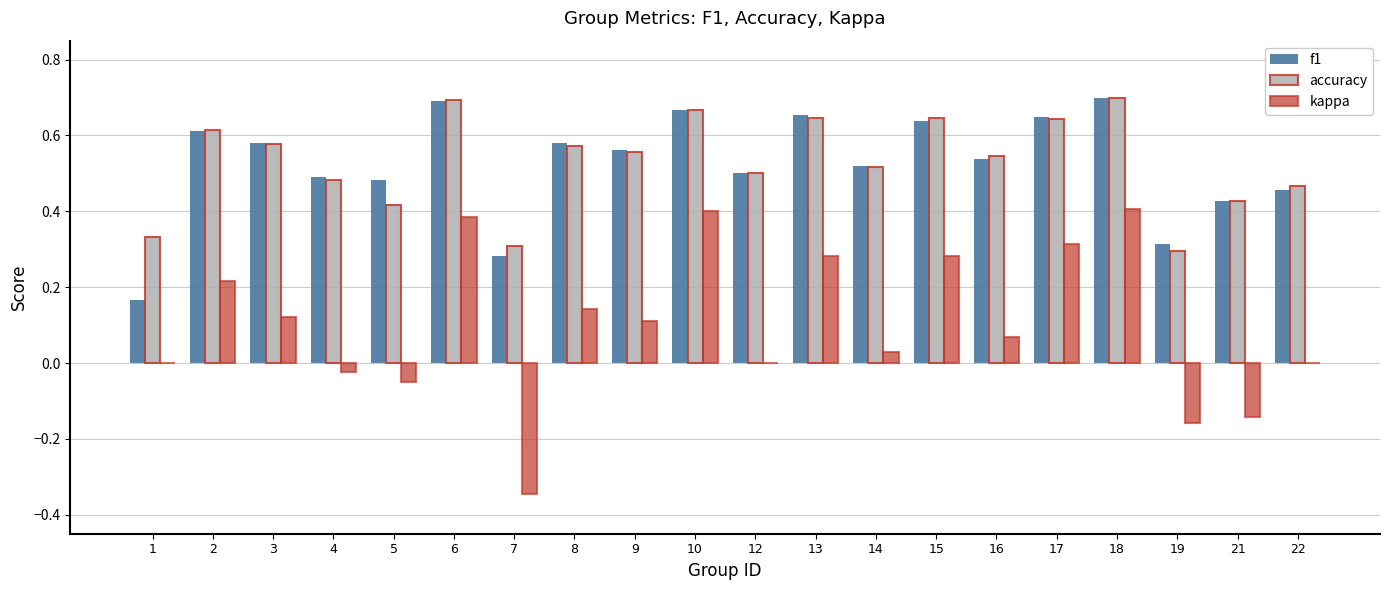

How many distinct data groups are displayed?

3